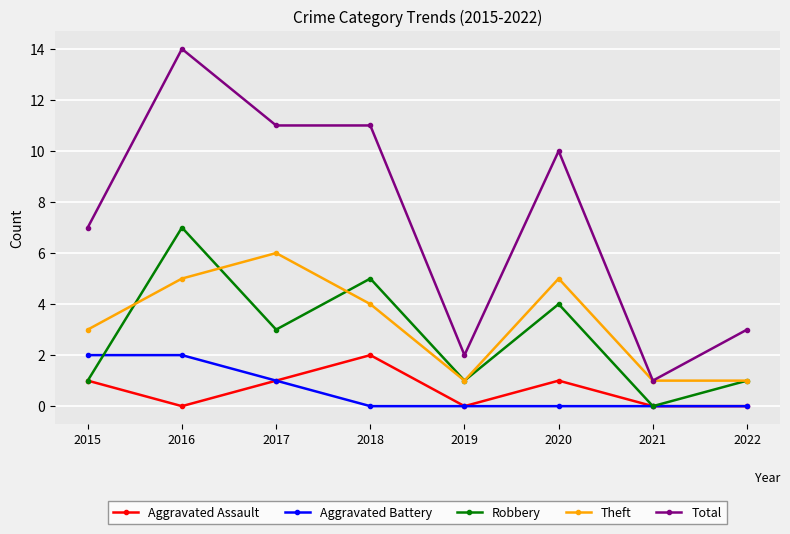

At which label does Aggravated Assault reach its peak?

2018